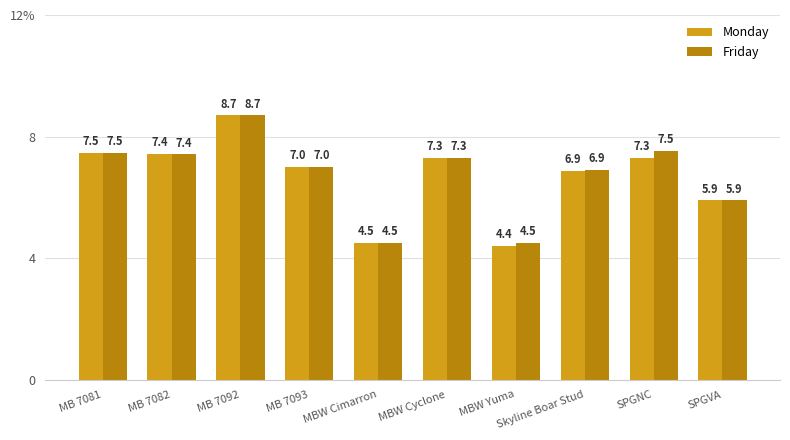

Which category has the highest value in the Monday series?

MB 7092